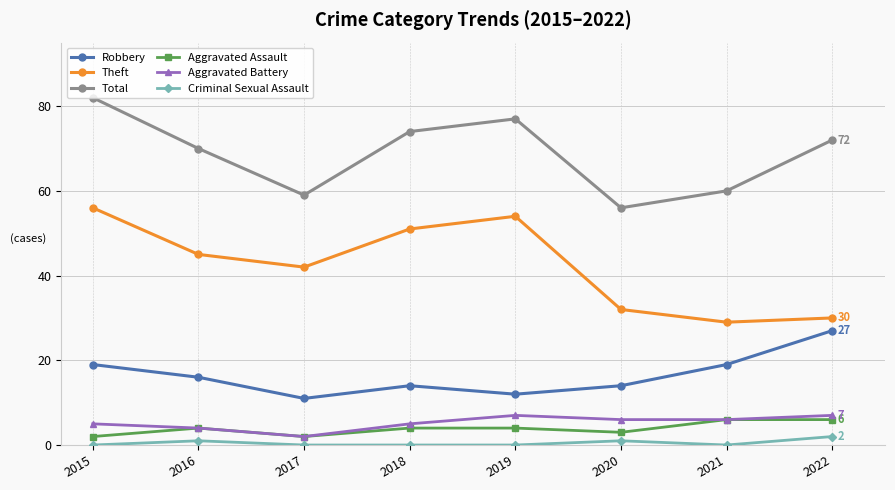

What is the value of the Total point at the 2nd from the left?

70